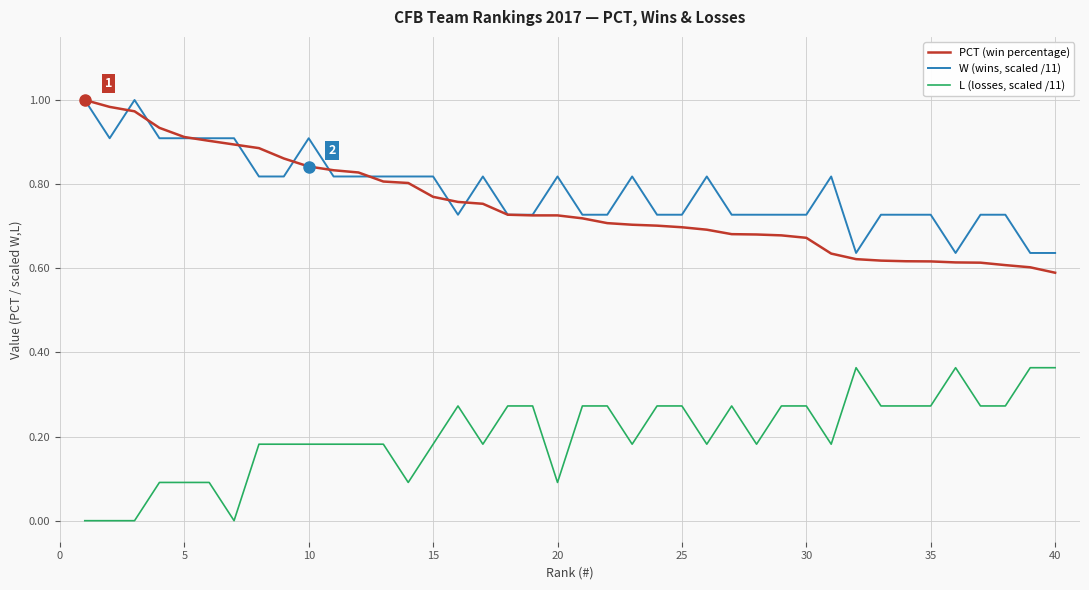

True or false: L (losses, scaled /11) and PCT (win percentage) cross at least once.

False